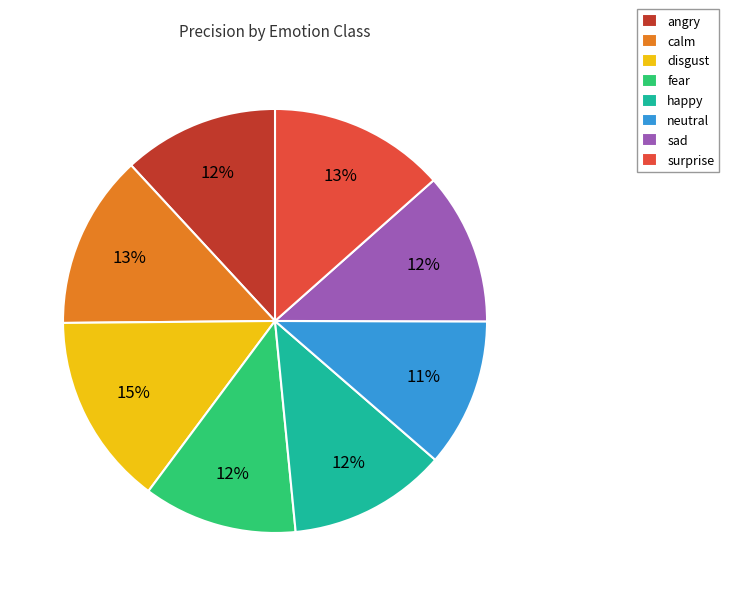

What is the largest slice in the pie chart?

disgust